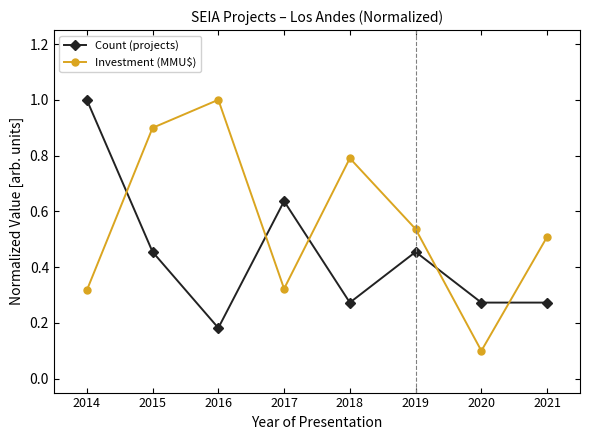

What is the total value across all series at 2018?

1.1